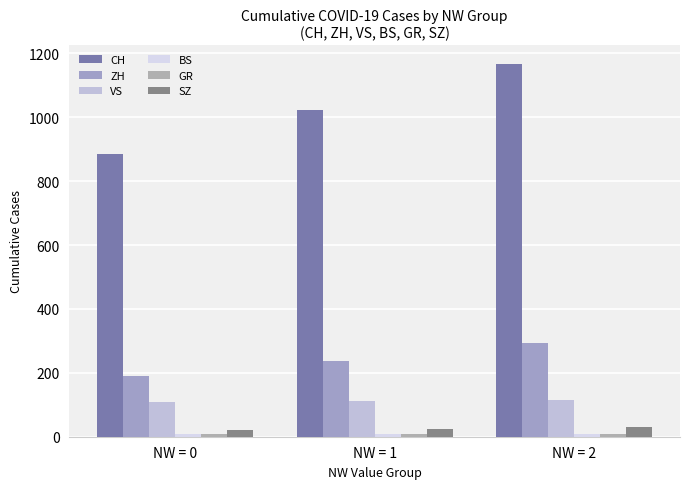

How many values in the SZ series are below 25?

1